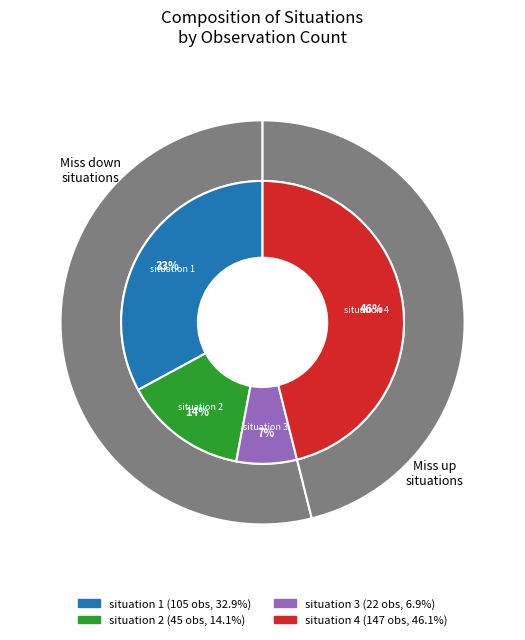

What is the total percentage of situation 4 and situation 1?

79.0%